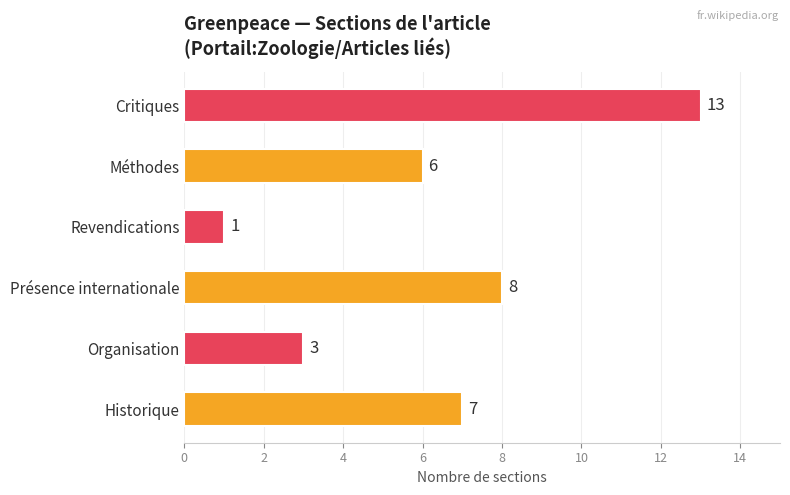

List the labels in order of value, largest first.

Critiques, Présence internationale, Historique, Méthodes, Organisation, Revendications